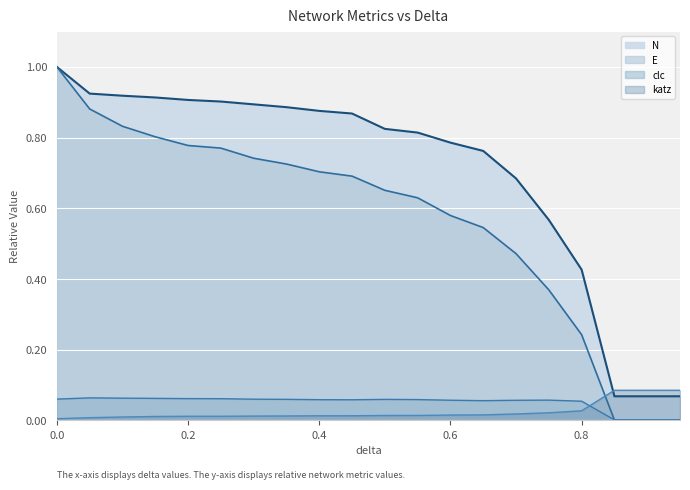

Rank the series by their maximum value, from highest to lowest.

N (line), E (line), katz (line), clc (line)